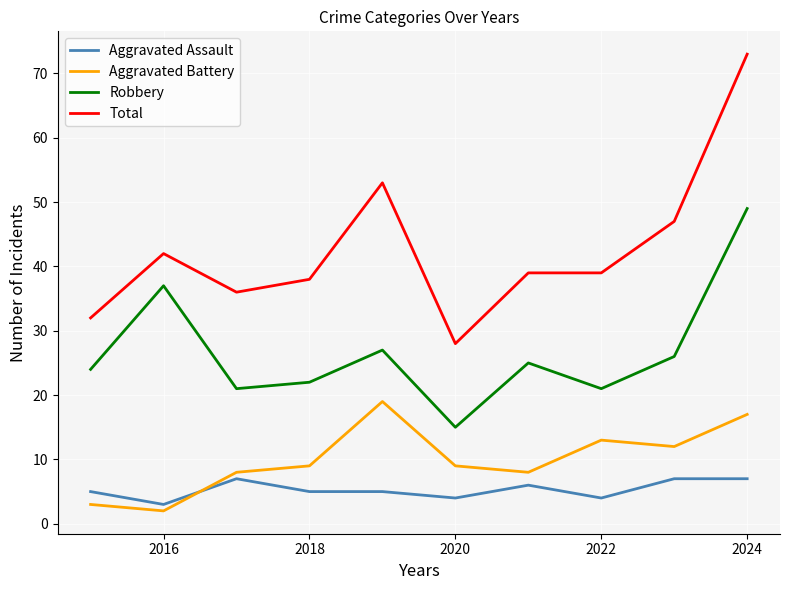

How many interior local valleys does the Aggravated Battery series have?

3